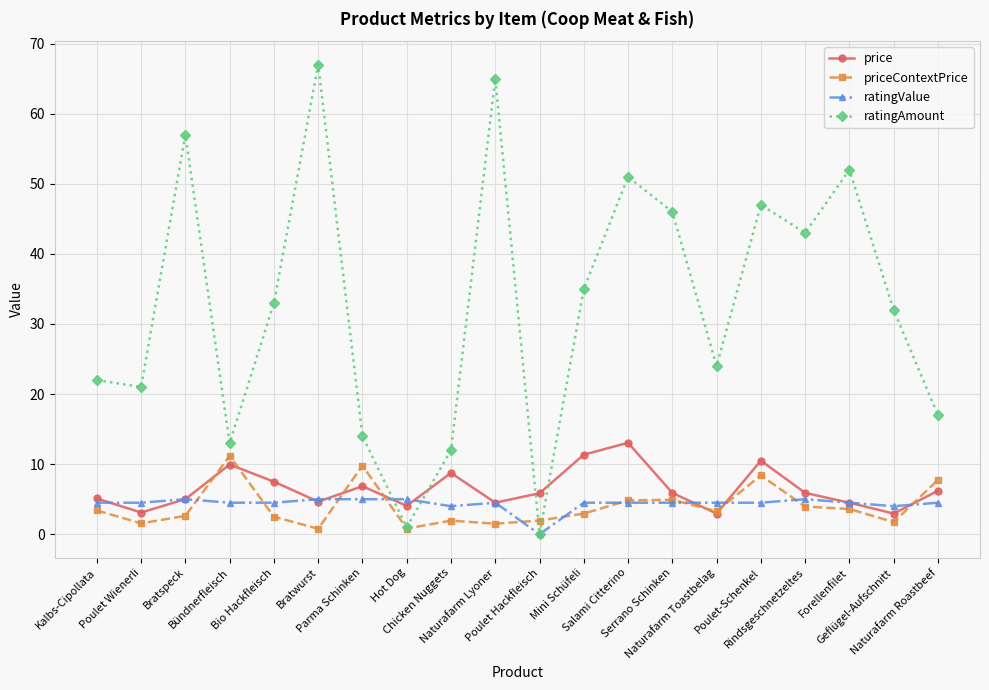

True or false: ratingValue has more than 0 points higher than both neighbors.

True